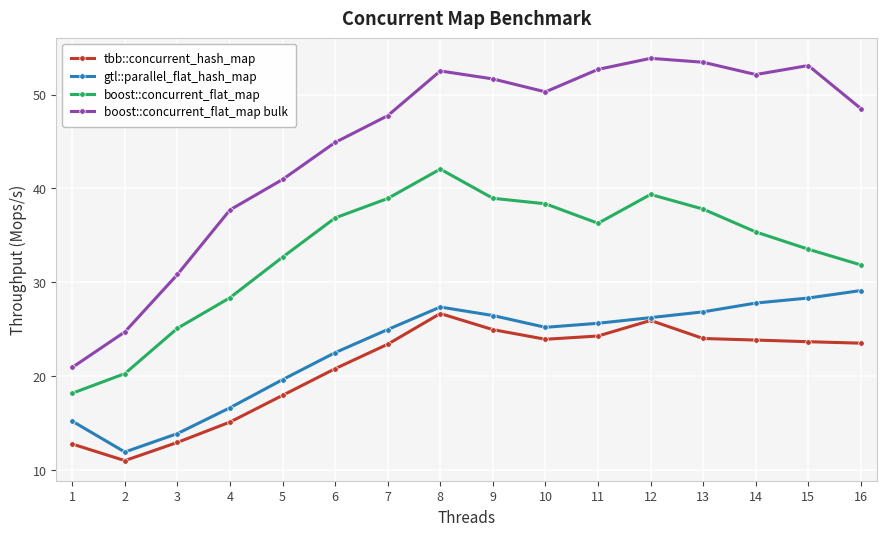

What is the difference between the second highest and minimum values in the gtl::parallel_flat_hash_map series?

16.4